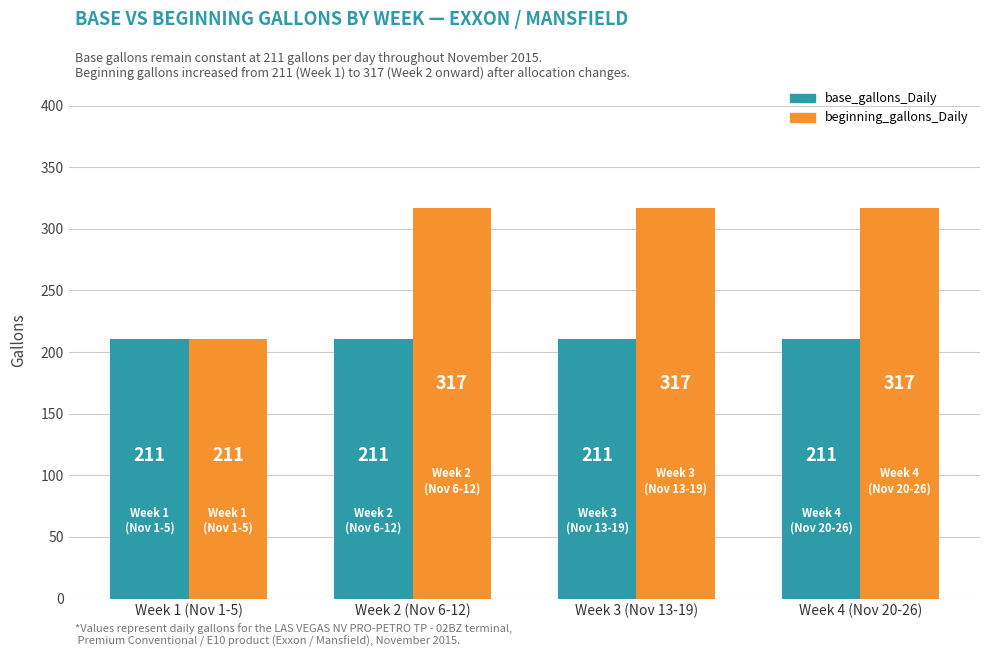

At how many categories does at least one series exceed 248?

3